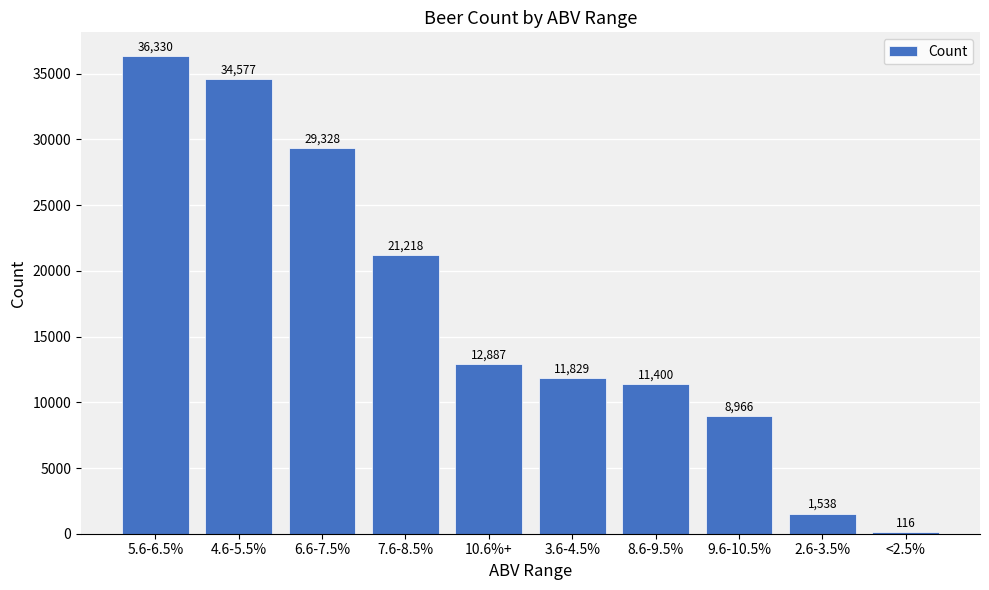

How many distinct data groups are displayed?

1